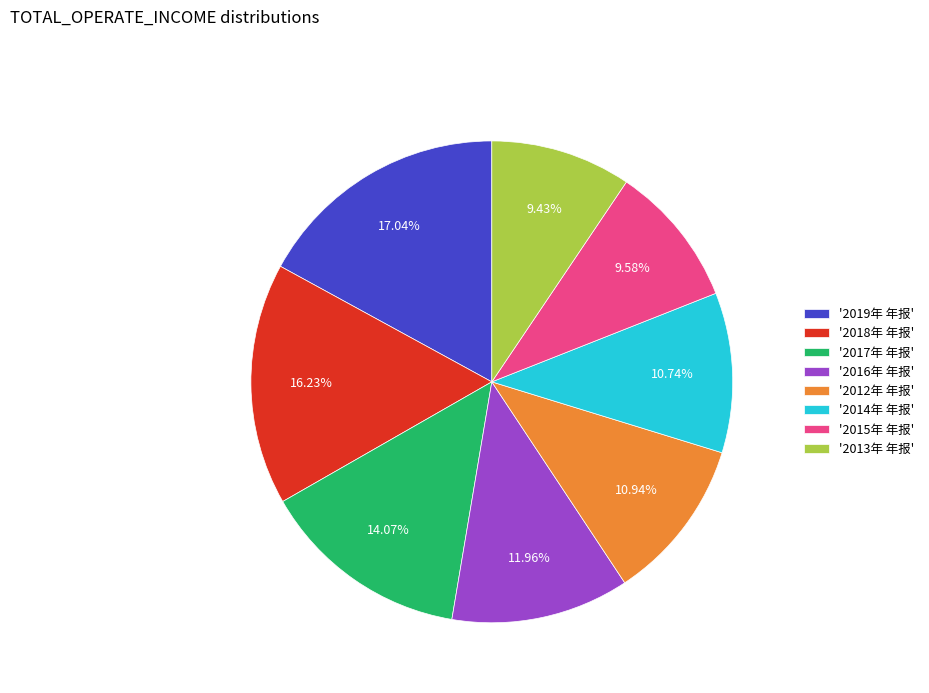

Approximately how many times larger is the value at '2015年 年报' compared to '2016年 年报'?

0.8